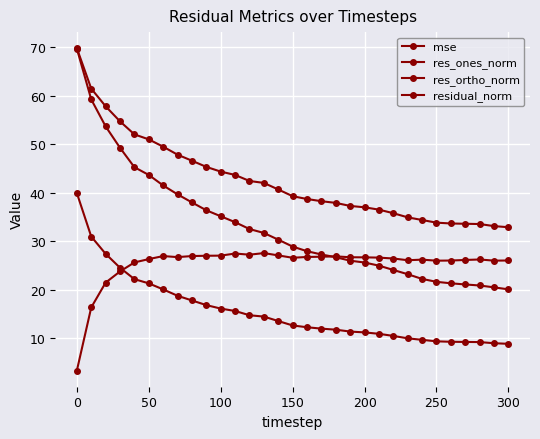

What is the maximum value shown in the chart?

69.8